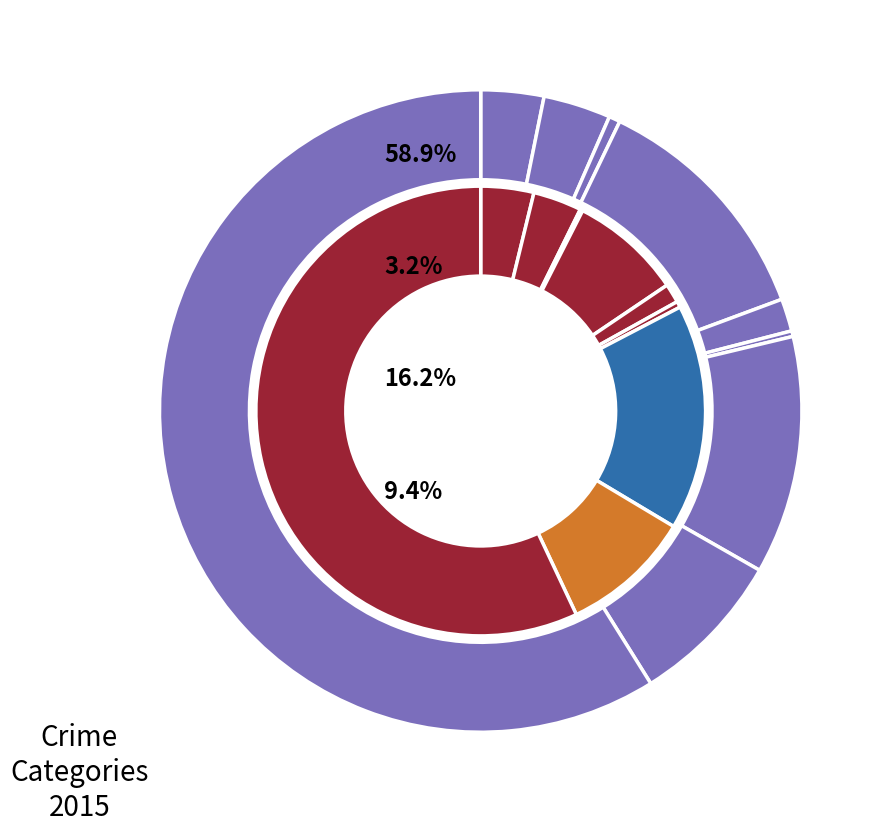

How many segments does this pie chart have?

9